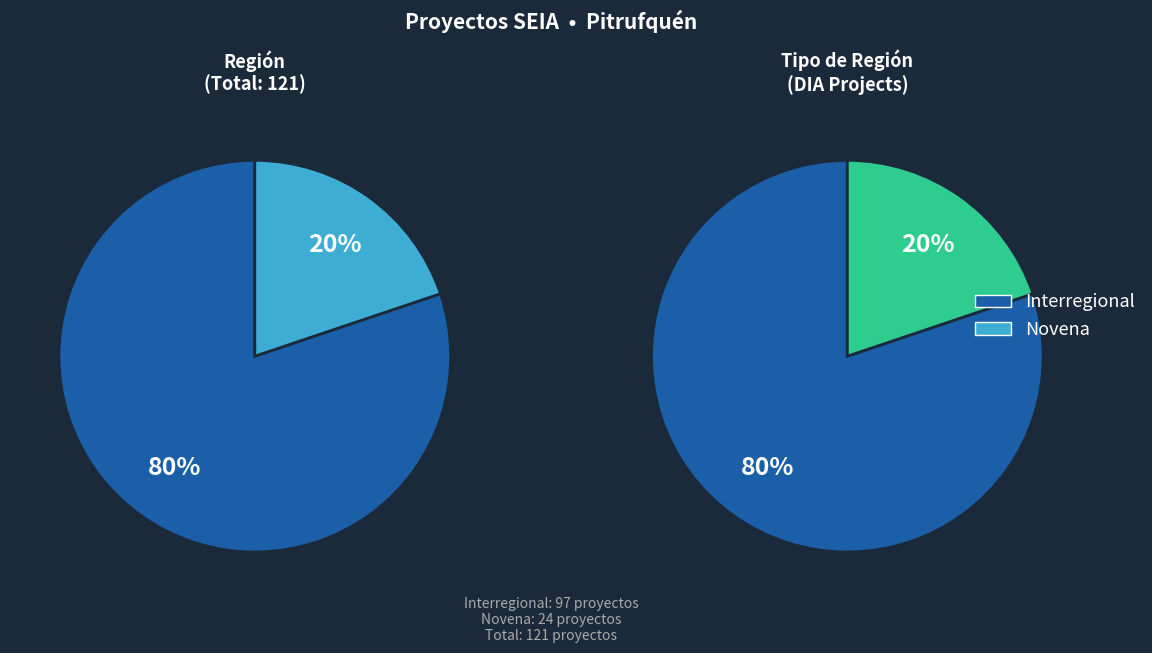

Is it true that Novena is 27% of the pie?

False